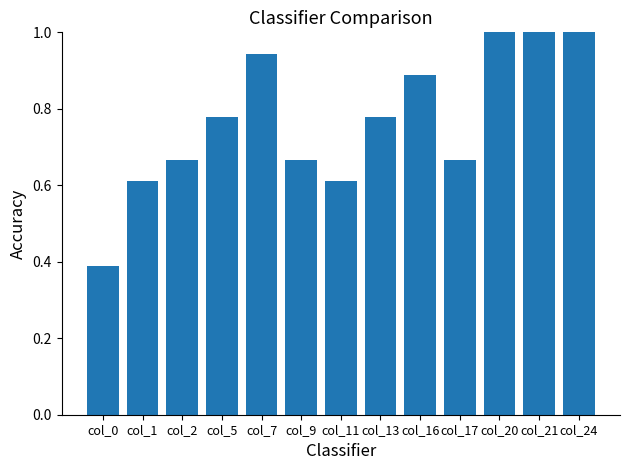

Between col_11 and col_5, which is larger?

col_5